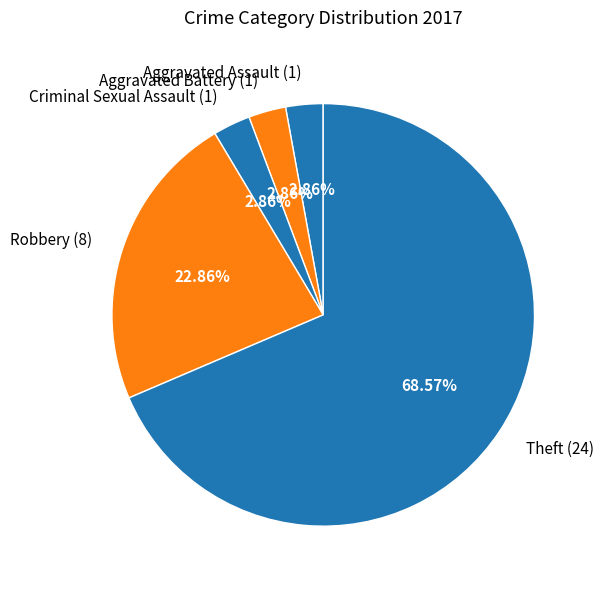

What is the ratio of the value at Robbery to the value at Aggravated Battery?

8.0